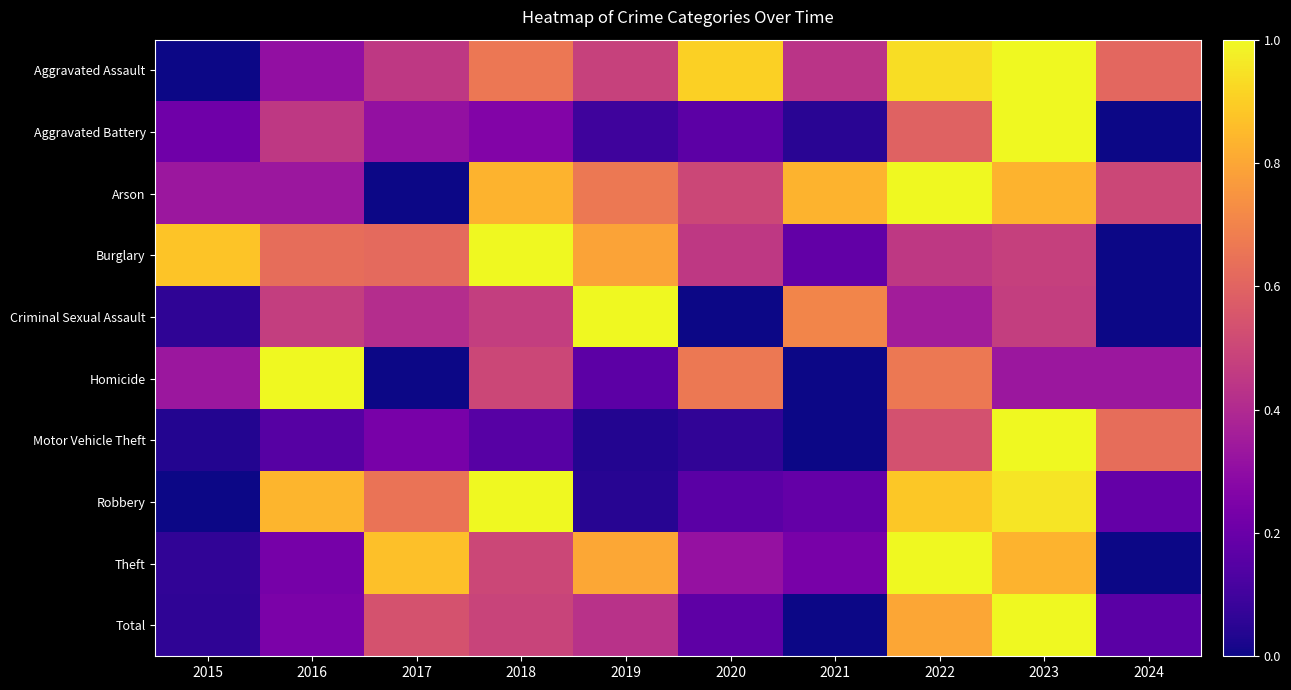

Which category has the highest value across all series?

2023